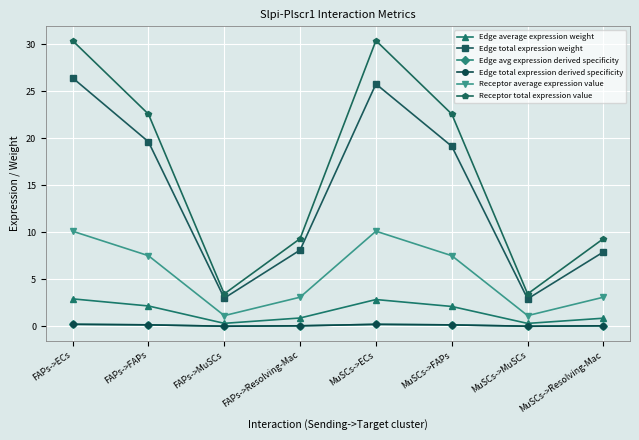

Is this an area chart (filled region under the line)?

No